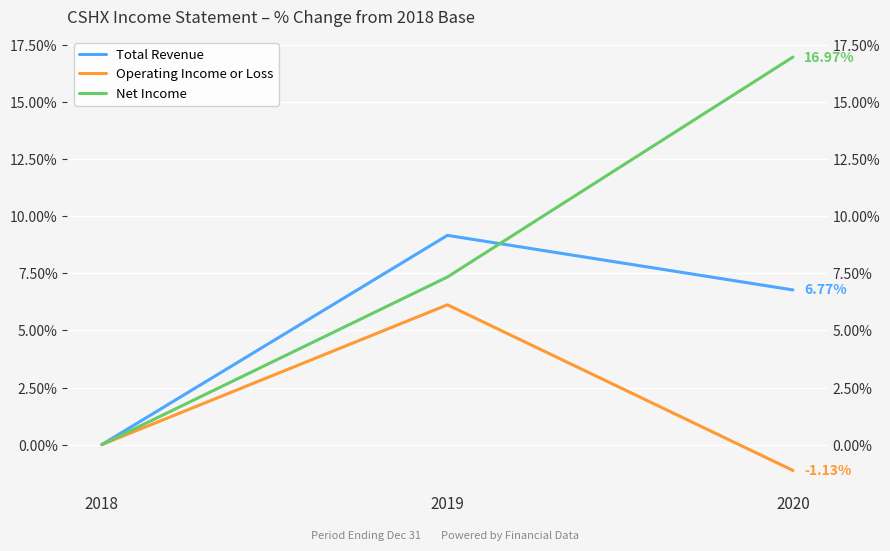

What are all the series names shown in the legend?

Total Revenue, Operating Income or Loss, Net Income